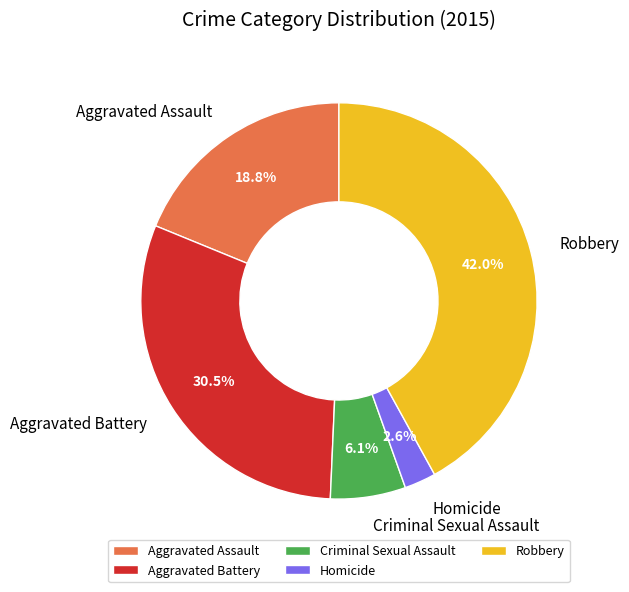

What is the largest slice in the pie chart?

Robbery